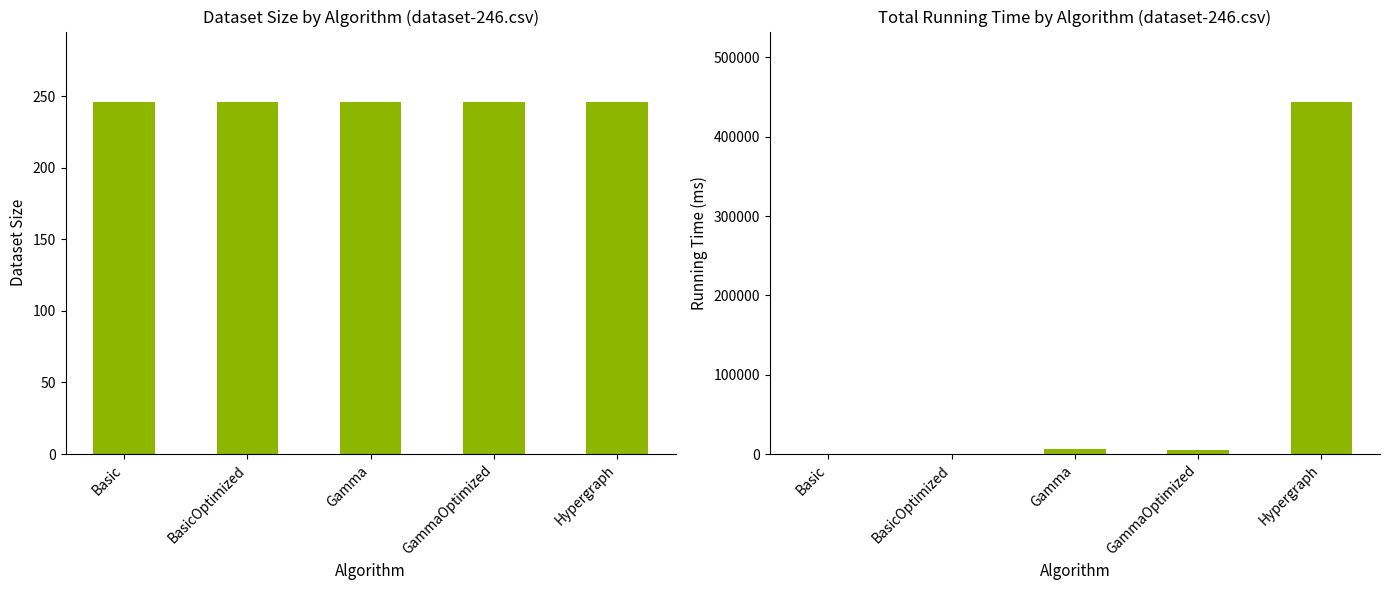

What is the label of the 3rd bar from the right?

Gamma